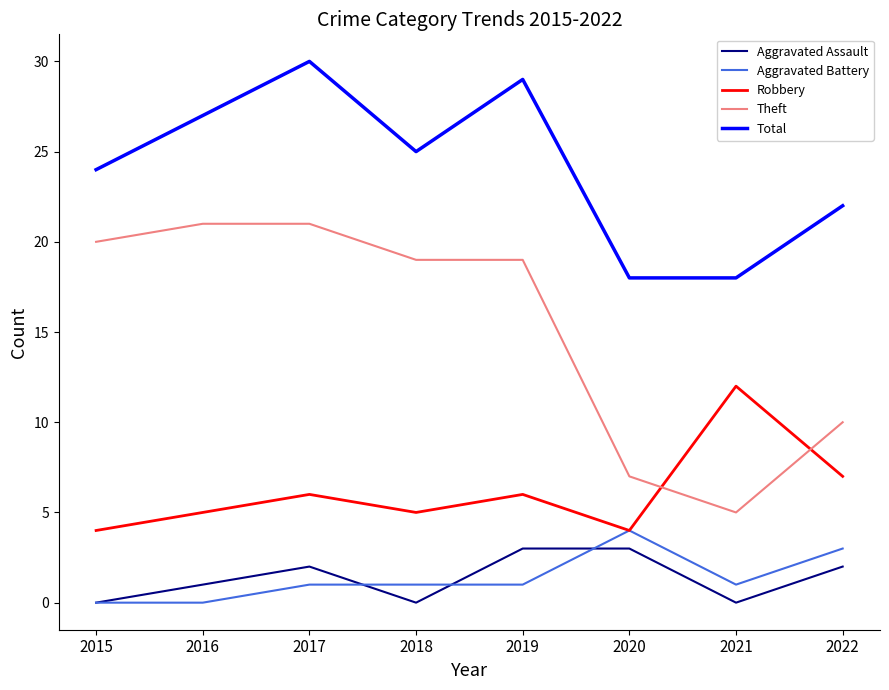

At which label does Aggravated Battery reach its peak?

2020